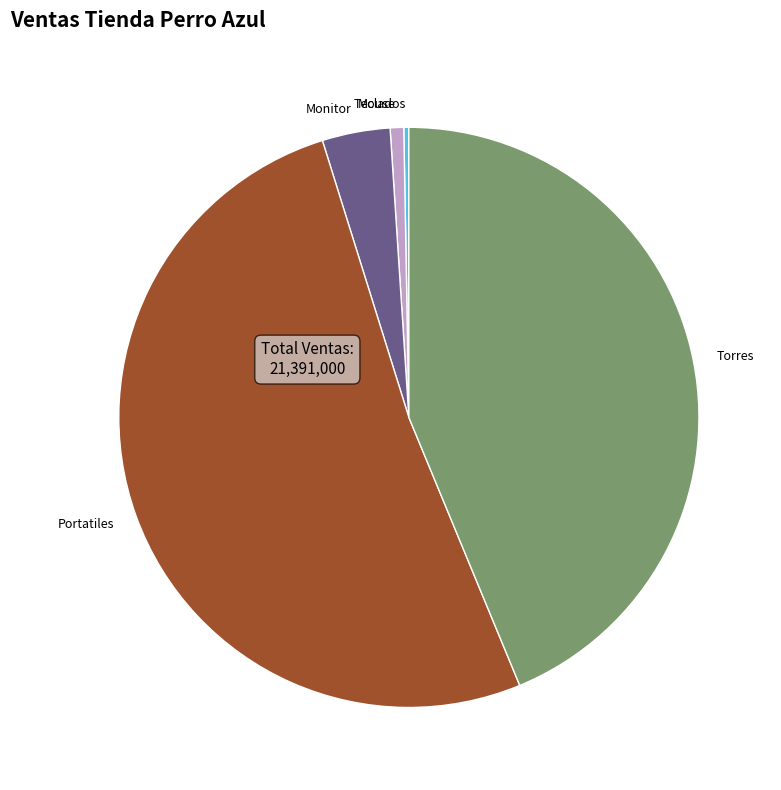

What is the largest slice in the pie chart?

Portatiles